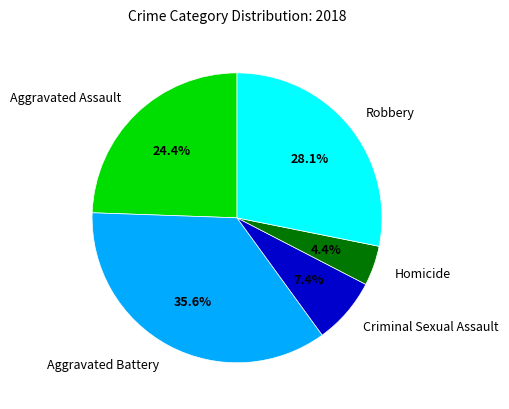

Is there a majority slice in this chart?

No